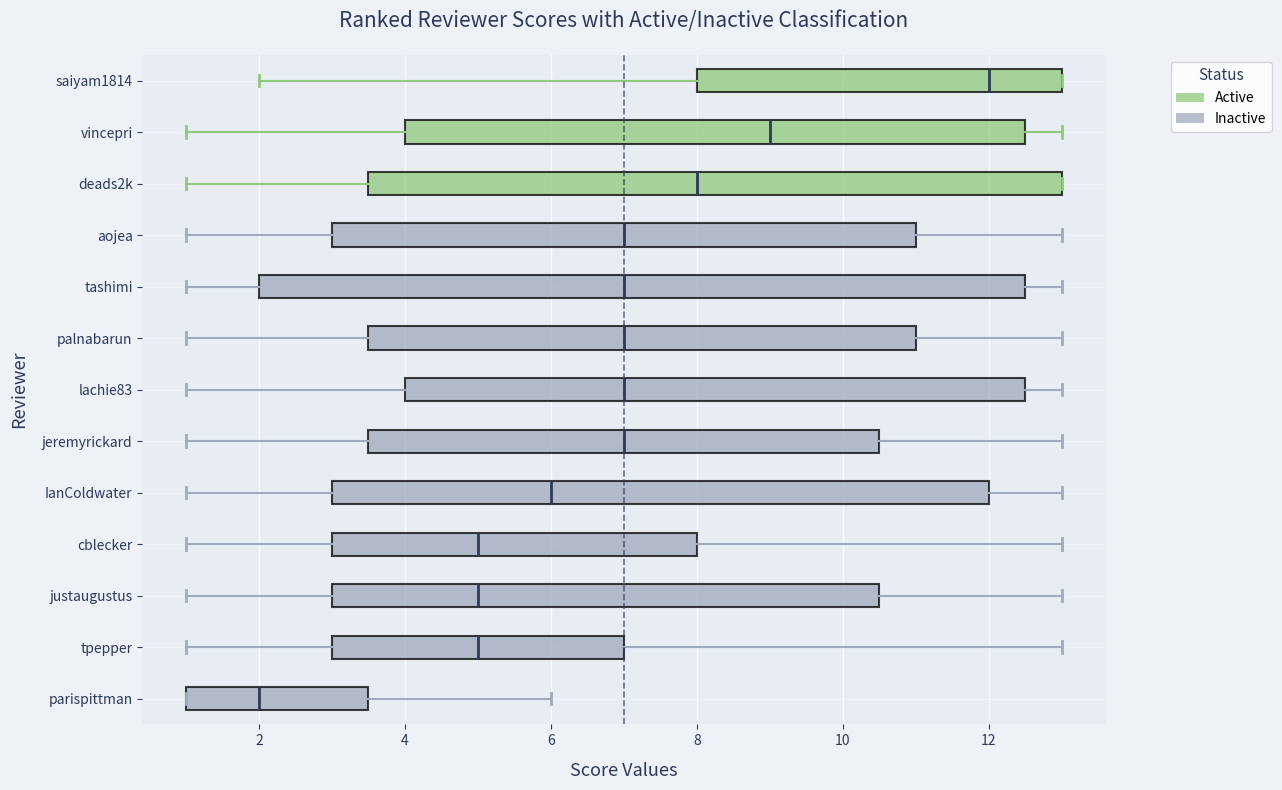

Which box's median line is the furthest to the right?

saiyam1814